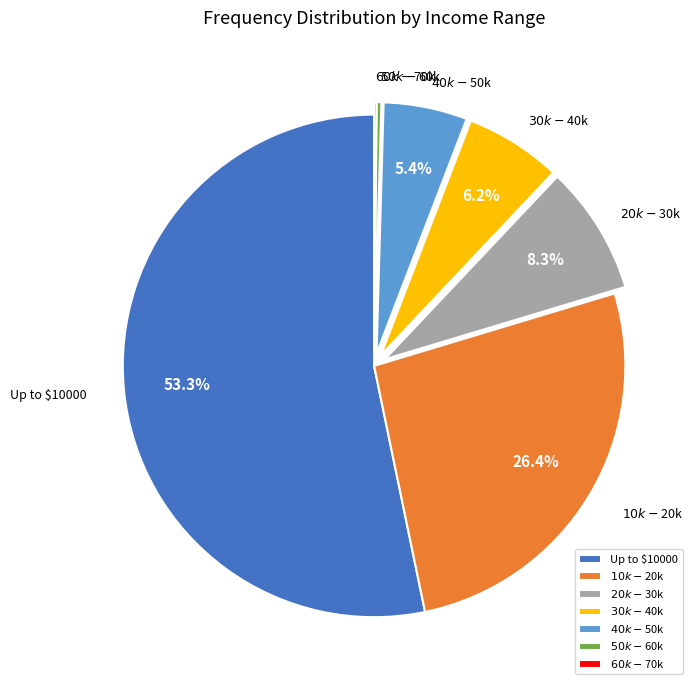

To the nearest percent, what percentage of the pie is $20k - $30k?

8%